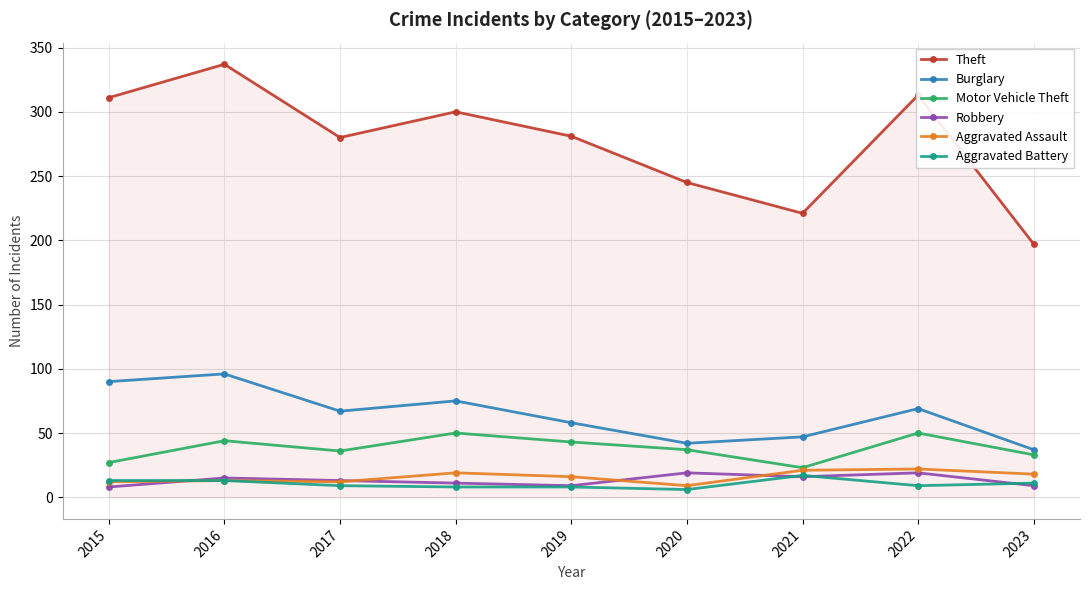

Which series has the widest spread of values?

Theft